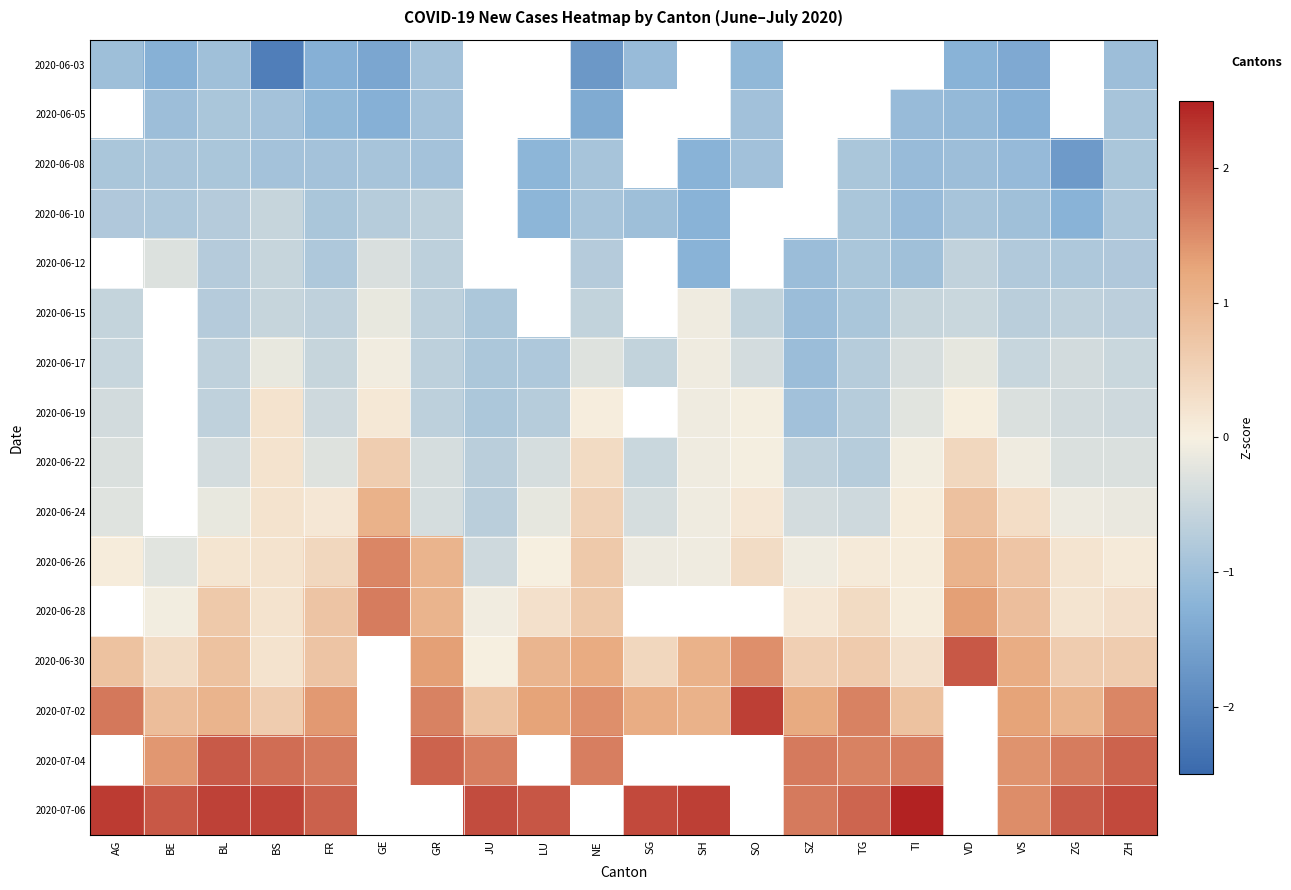

Is it true that 2020-07-06 equals 2.0 at LU?

True